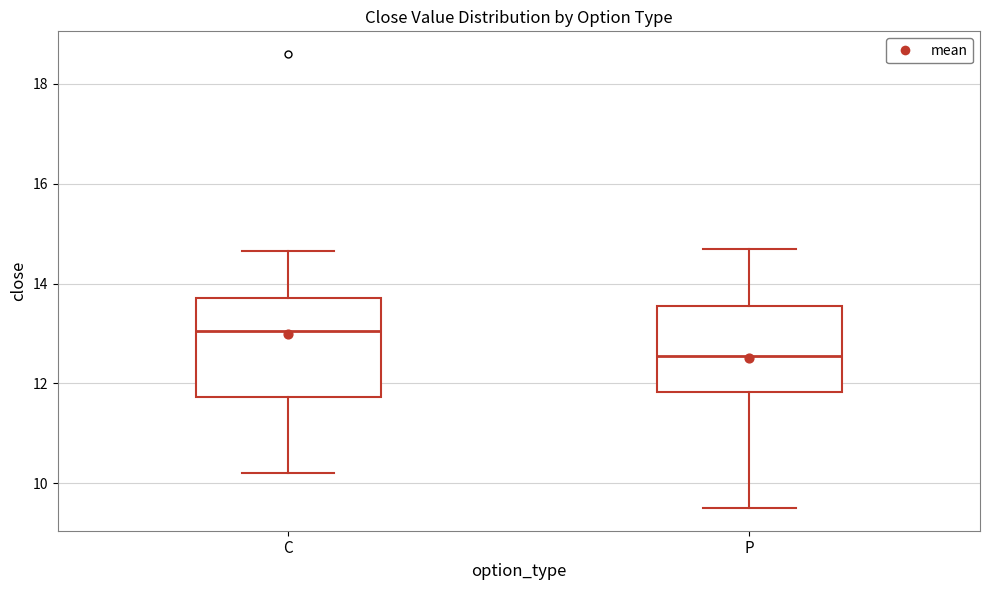

Reading left to right, read every box against the y-axis: the position of its median line, the range the box covers, and the ends of its whiskers. The values are not printed on the chart, so give them approximately, as read against the axis.

C: median 13.0, box 11.8 to 13.8, whiskers 10.2 to 14.6
P: median 12.6, box 11.8 to 13.6, whiskers 9.6 to 14.8